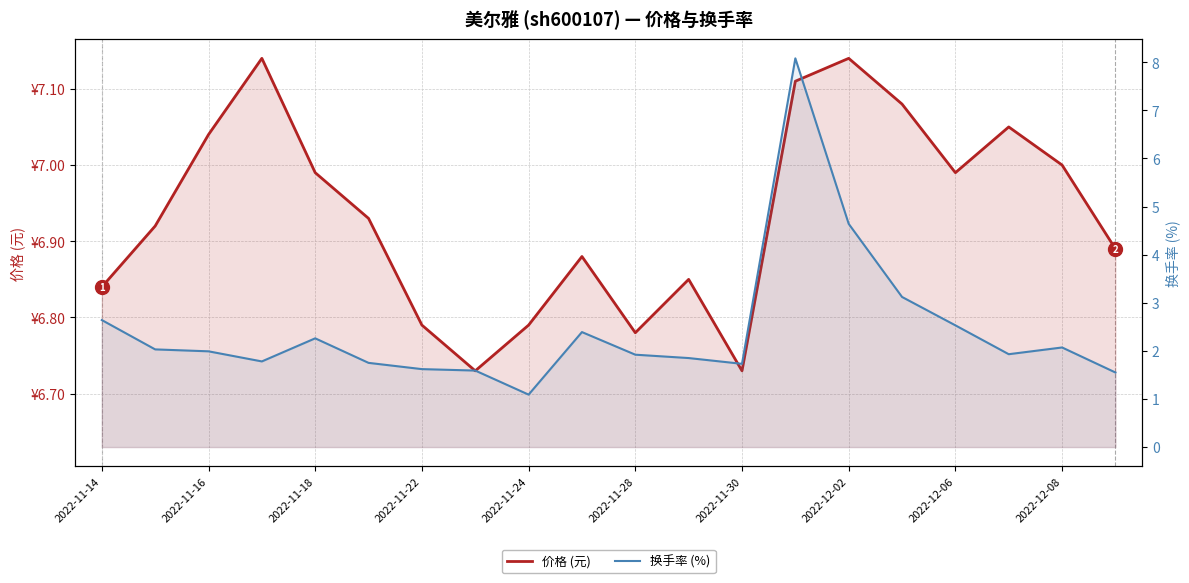

What value does the 换手率 (%) series have at 19?

1.6